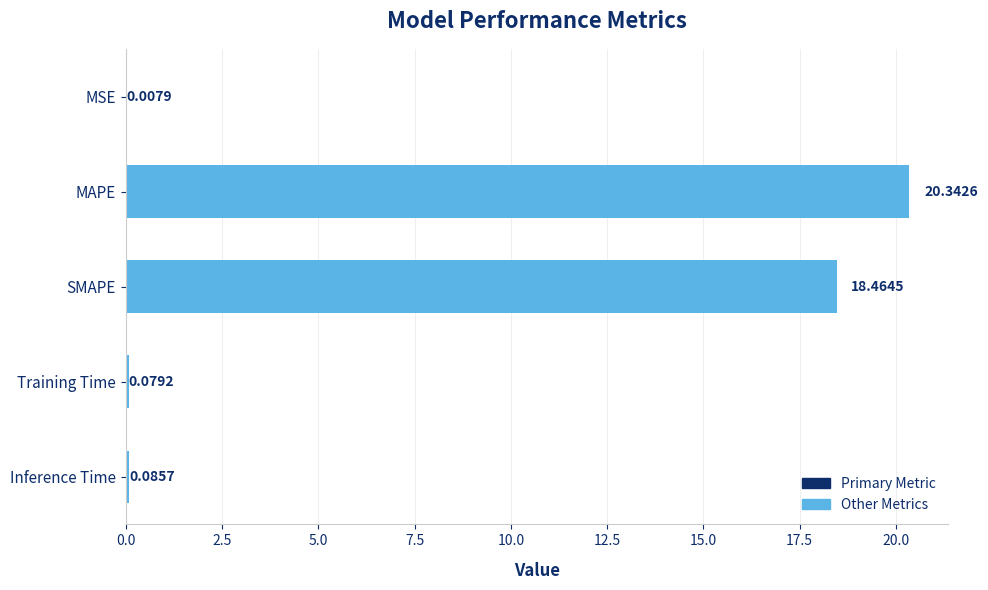

What is the sum of the values at MAPE and Training Time?

20.4